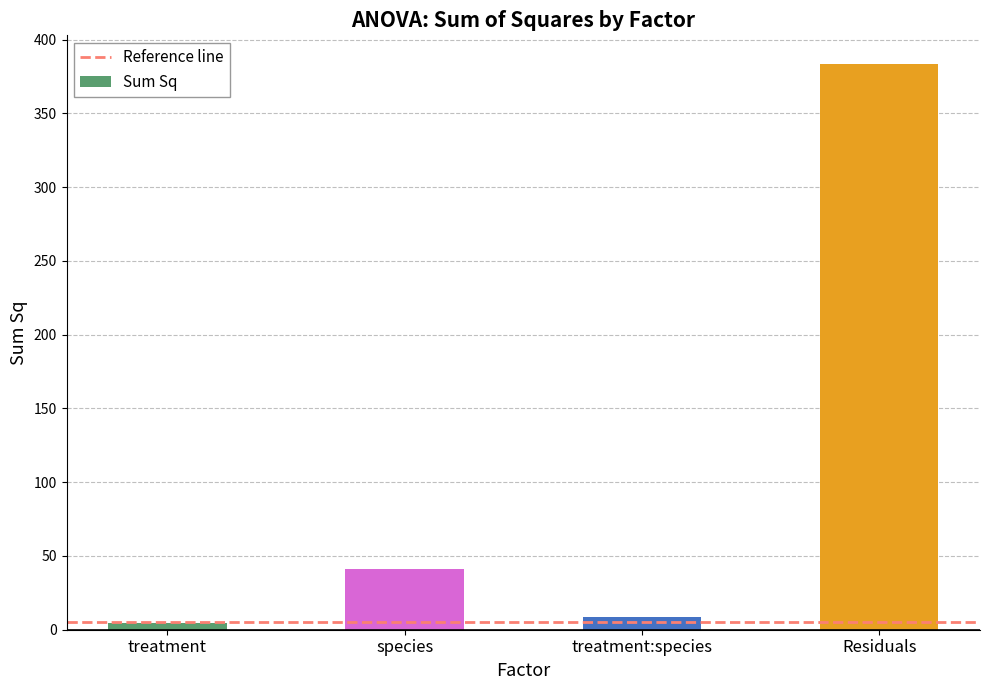

Rank the categories by value from lowest to highest.

treatment, treatment:species, species, Residuals